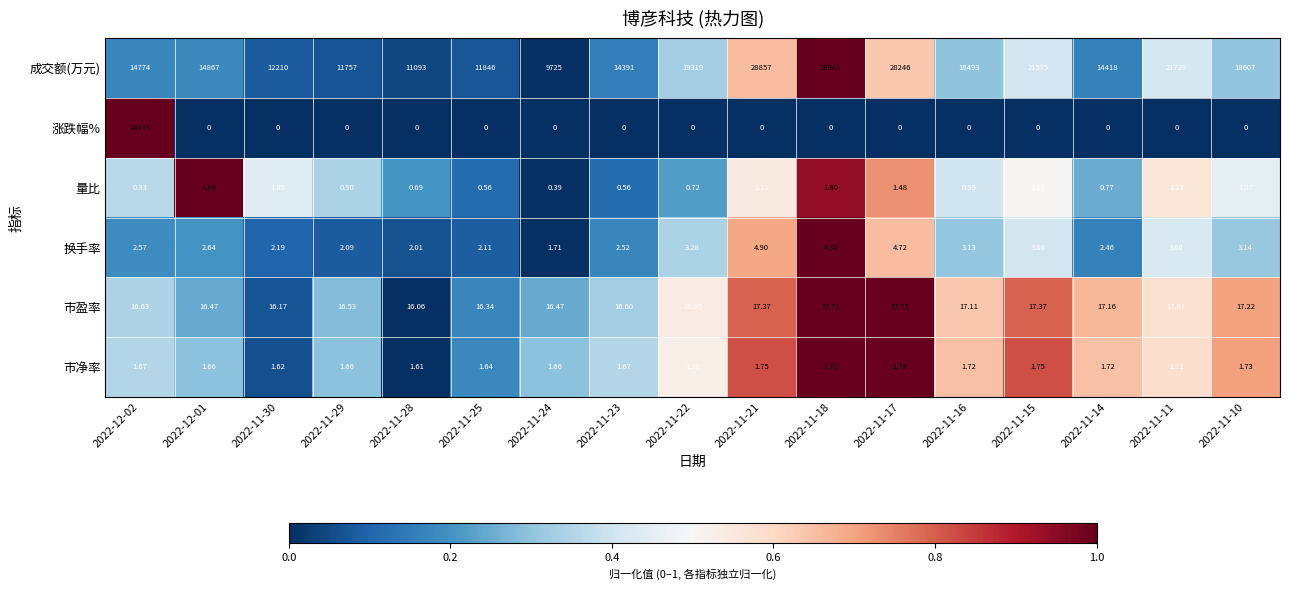

Which series has the widest spread of values?

成交额(万元)